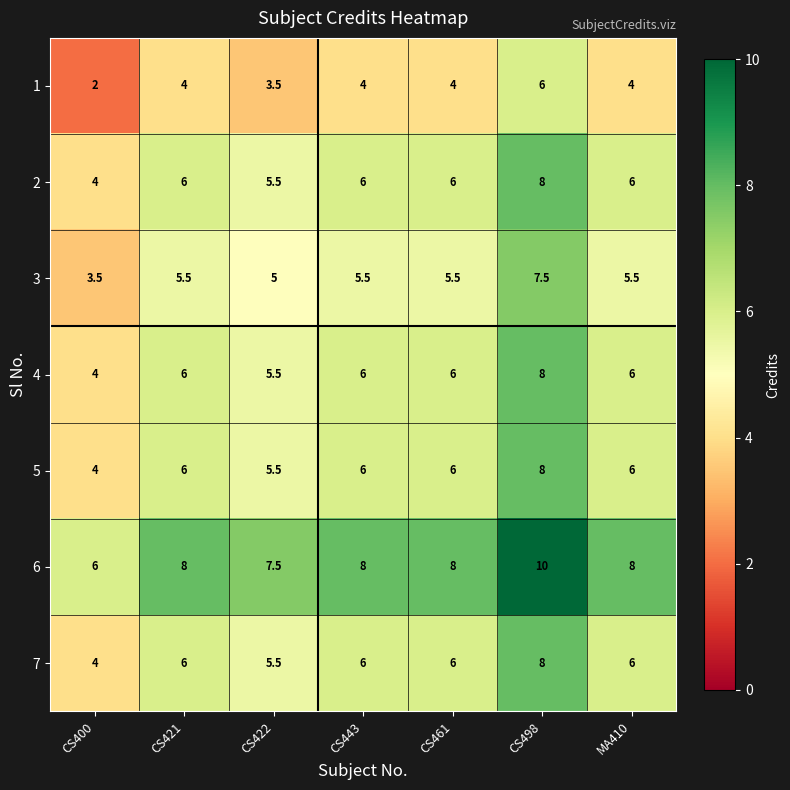

True or false: 6 has a value of 7.5 at CS422.

True